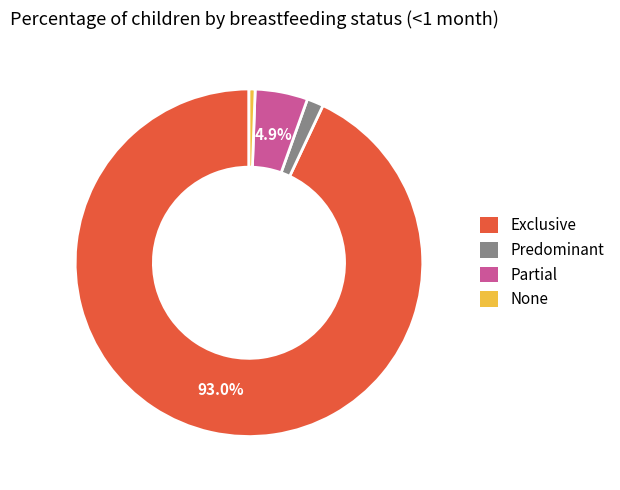

Which category has the smallest portion of the pie?

None